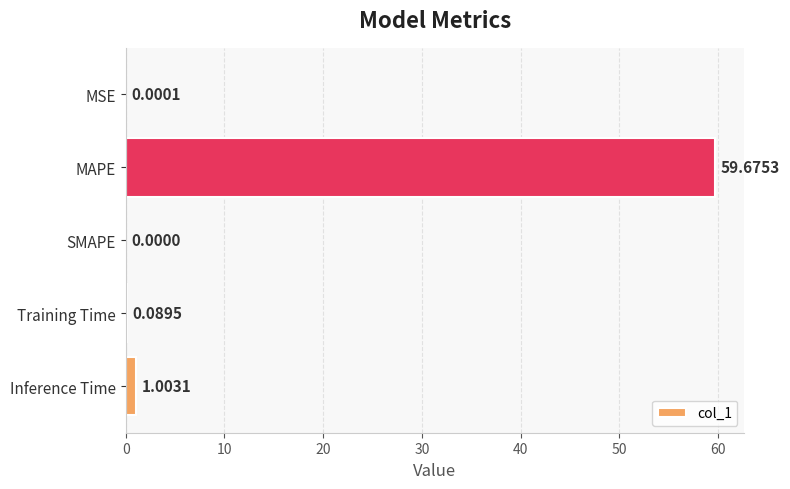

What is the sum of all values?

60.8